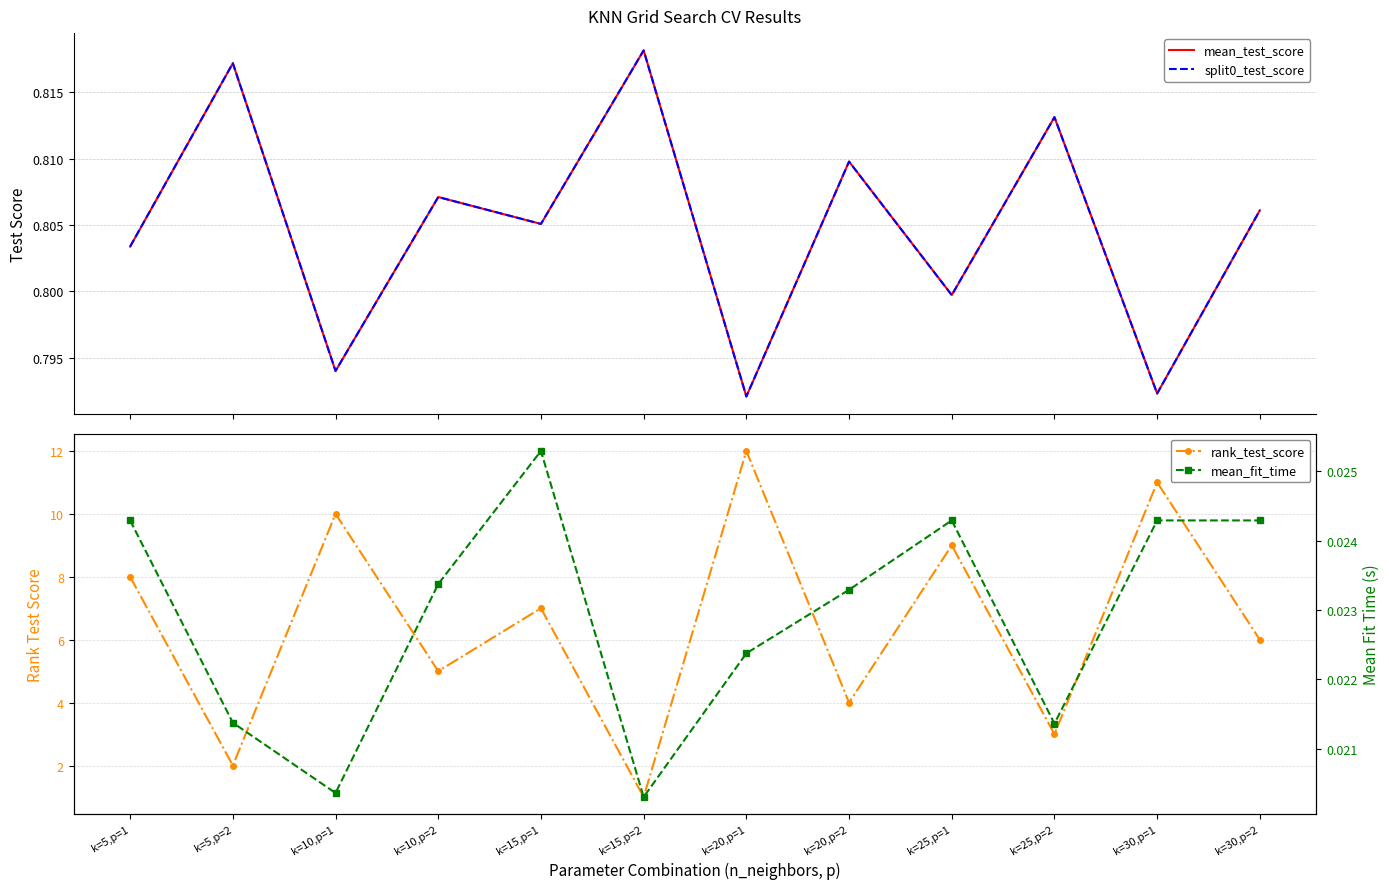

Reading right to left, transcribe all the data shown in this chart.

mean_test_score: k=30,p=2=0.8	k=30,p=1=0.8	k=25,p=2=0.8	k=25,p=1=0.8	k=20,p=2=0.8	k=20,p=1=0.8	k=15,p=2=0.8	k=15,p=1=0.8	k=10,p=2=0.8	k=10,p=1=0.8	k=5,p=2=0.8	k=5,p=1=0.8
split0_test_score: k=30,p=2=0.8	k=30,p=1=0.8	k=25,p=2=0.8	k=25,p=1=0.8	k=20,p=2=0.8	k=20,p=1=0.8	k=15,p=2=0.8	k=15,p=1=0.8	k=10,p=2=0.8	k=10,p=1=0.8	k=5,p=2=0.8	k=5,p=1=0.8
rank_test_score: k=30,p=2=6.0	k=30,p=1=11.0	k=25,p=2=3.0	k=25,p=1=9.0	k=20,p=2=4.0	k=20,p=1=12.0	k=15,p=2=1.0	k=15,p=1=7.0	k=10,p=2=5.0	k=10,p=1=10.0	k=5,p=2=2.0	k=5,p=1=8.0
mean_fit_time: k=30,p=2=0.0	k=30,p=1=0.0	k=25,p=2=0.0	k=25,p=1=0.0	k=20,p=2=0.0	k=20,p=1=0.0	k=15,p=2=0.0	k=15,p=1=0.0	k=10,p=2=0.0	k=10,p=1=0.0	k=5,p=2=0.0	k=5,p=1=0.0